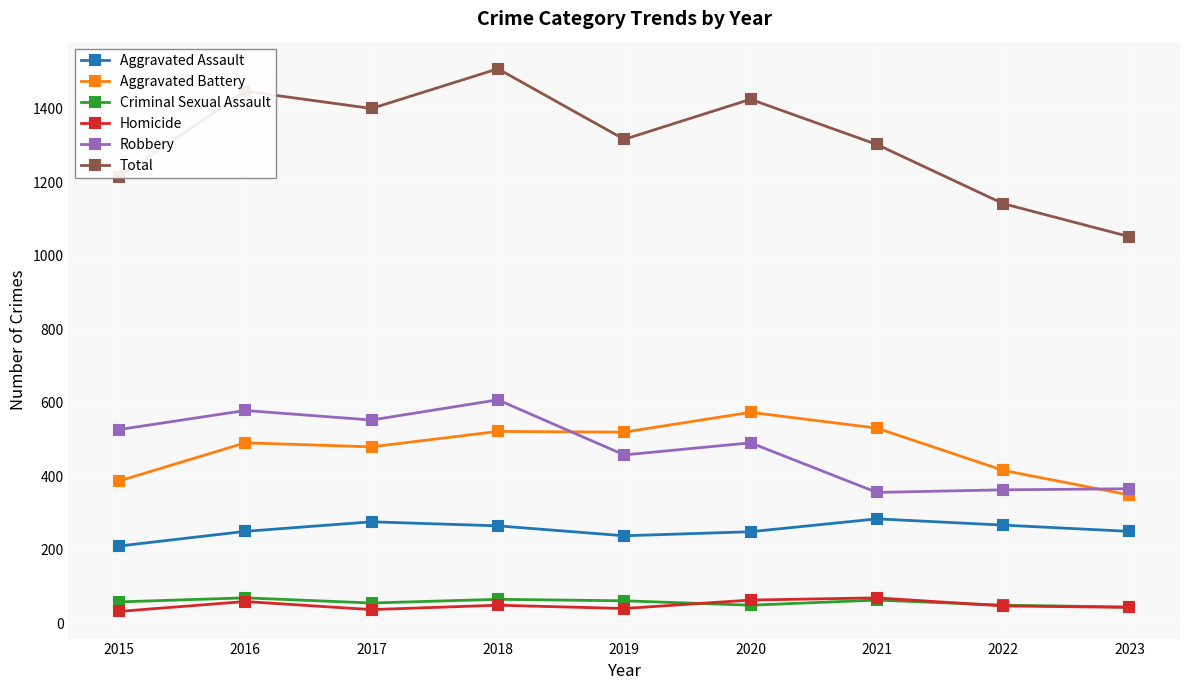

True or false: Homicide has a value of 43 at 2023.

True